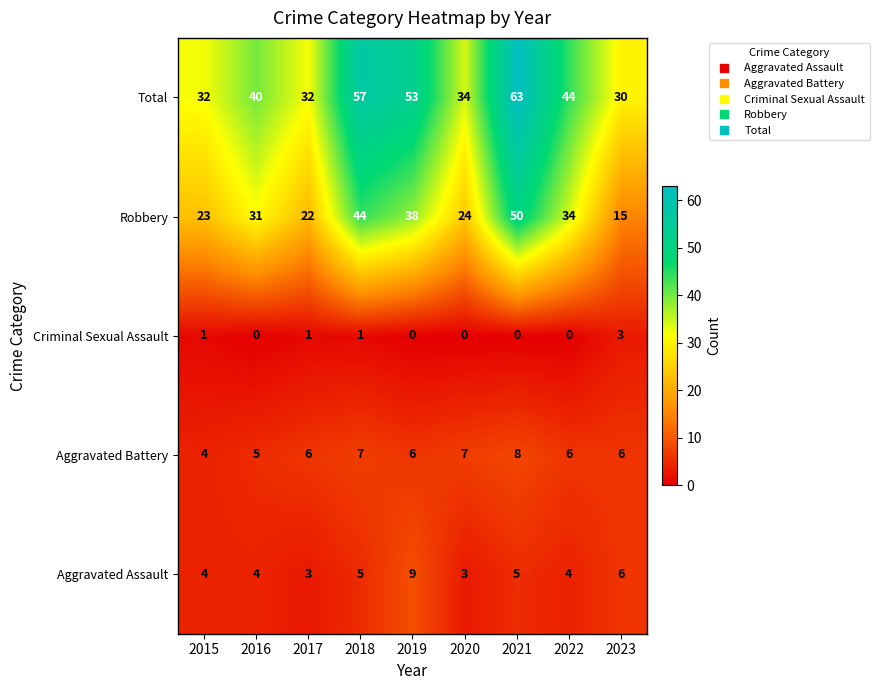

What is the average value of the Robbery series?

31